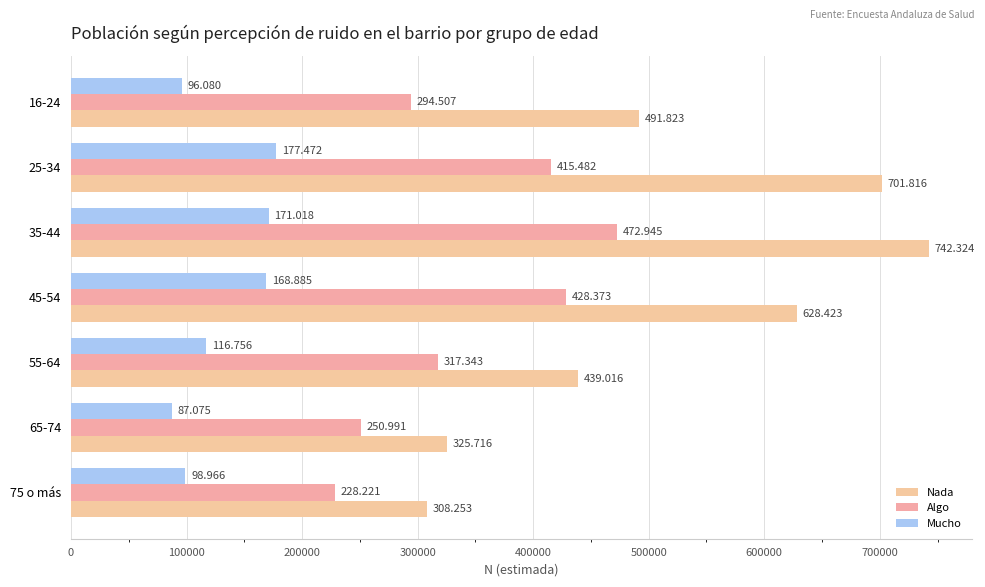

Which series has the largest total across all categories?

Nada